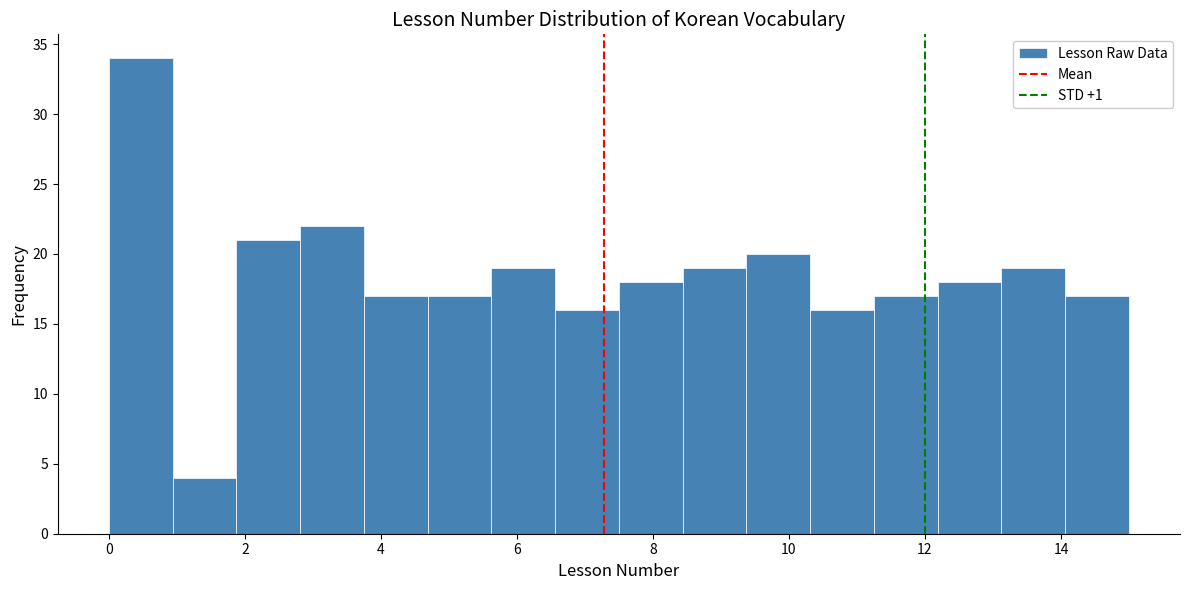

Reading left to right, list every bar in this chart as the range it spans on the x-axis followed by its height. Neither the bar edges nor the heights are printed on the chart, so give them approximately, as read against the axes.

0.0 to 1.0: 34
1.0 to 1.8: 4
1.8 to 2.8: 21
2.8 to 3.8: 22
3.8 to 4.6: 17
4.6 to 5.6: 17
5.6 to 6.6: 19
6.6 to 7.6: 16
7.6 to 8.4: 18
8.4 to 9.4: 19
9.4 to 10.4: 20
10.4 to 11.2: 16
11.2 to 12.2: 17
12.2 to 13.2: 18
13.2 to 14.0: 19
14.0 to 15.0: 17